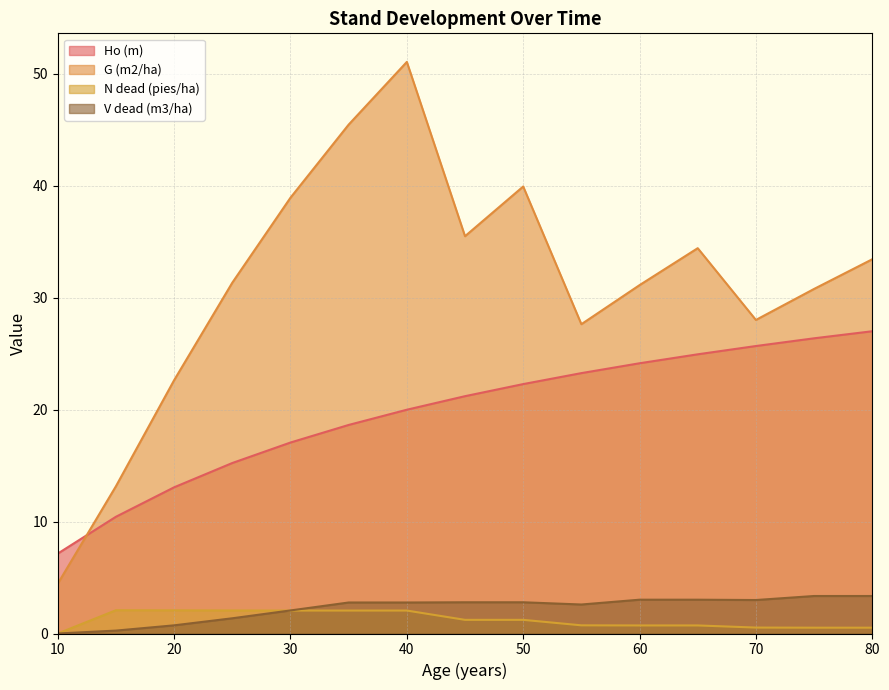

Reading left to right, extract all data points from this chart.

Ho (m): 7.1	10.4	13.1	15.2	17.1	18.6	20.0	21.2	22.3	23.3	24.1	24.9	25.7	26.4	27.0
G (m2/ha): 4.5	13.2	22.6	31.3	38.9	45.5	51.1	35.5	39.9	27.6	31.1	34.4	28.0	30.8	33.4
N dead (pies/ha): 0.0	2.1	2.1	2.1	2.0	2.0	2.0	1.2	1.2	0.7	0.7	0.7	0.5	0.5	0.5
V dead (m3/ha): 0.0	0.3	0.7	1.4	2.1	2.8	2.8	2.8	2.8	2.6	3.0	3.0	3.0	3.4	3.4